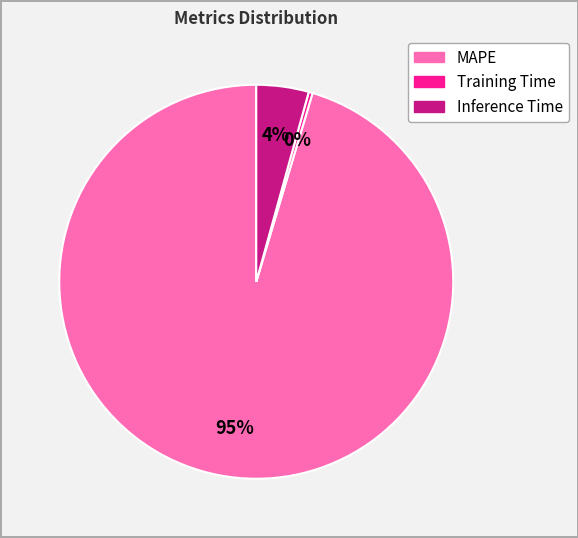

Does any single category account for the majority?

Yes